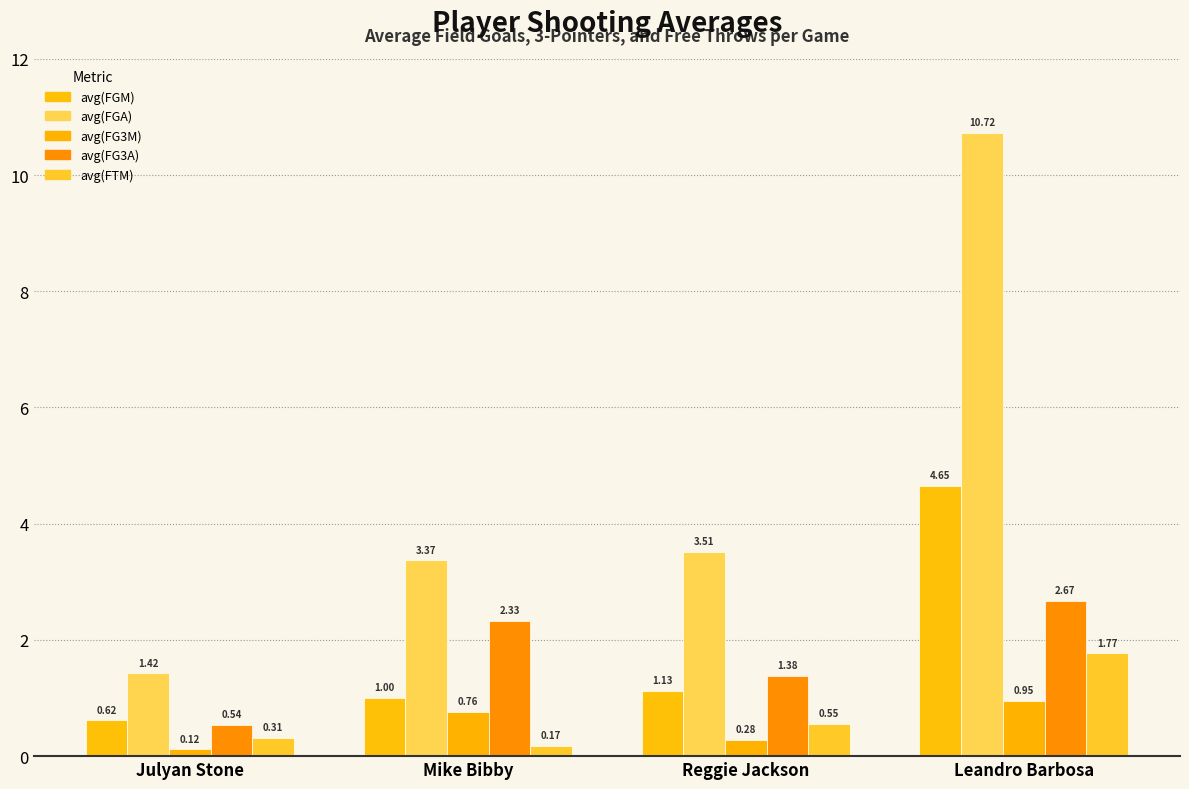

Rank the categories by avg(FTM) value from highest to lowest.

Leandro Barbosa, Reggie Jackson, Julyan Stone, Mike Bibby